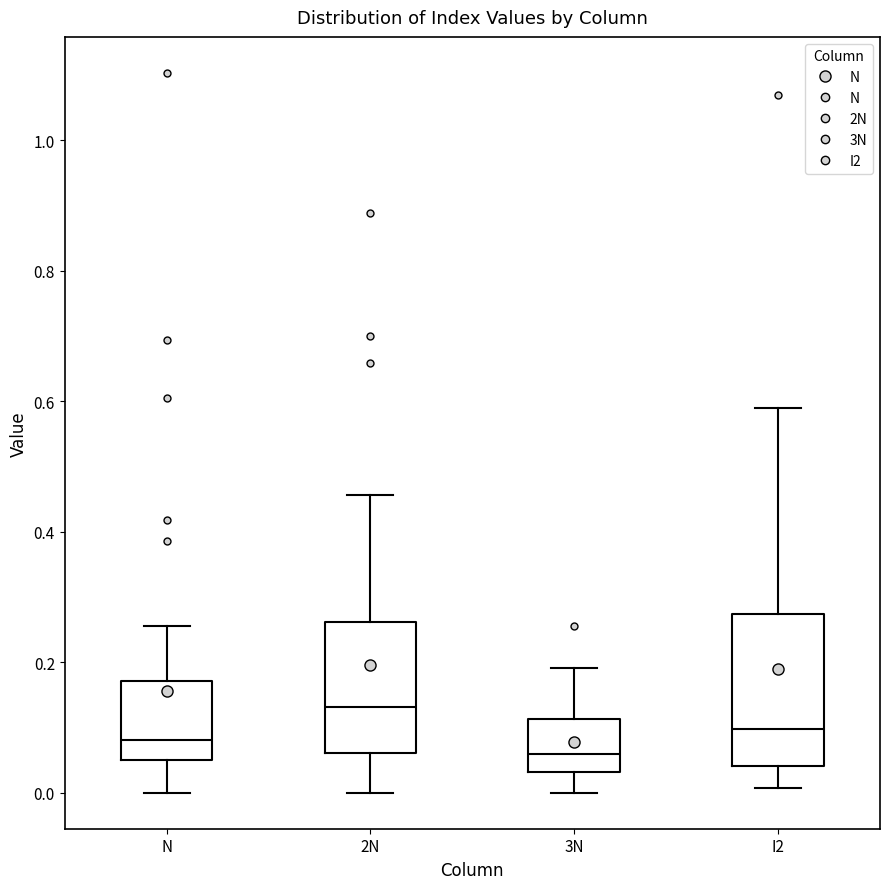

Which box is the tallest, from its lower edge to its upper edge?

I2